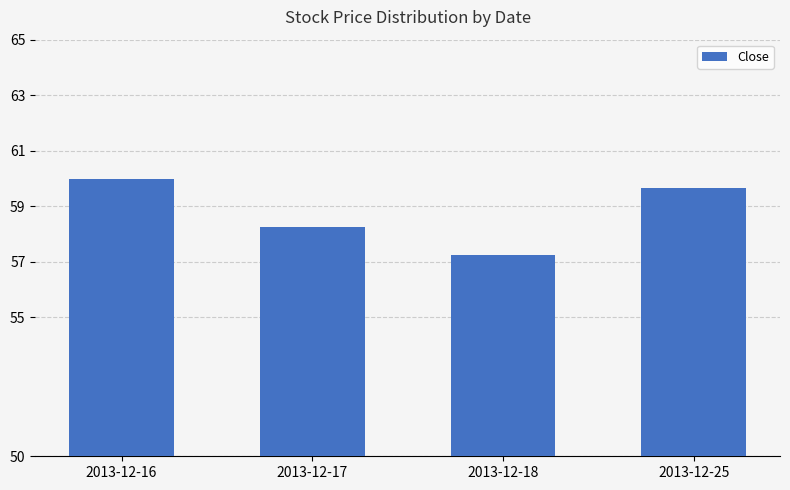

Approximately how many times larger is the value at 2013-12-16 compared to 2013-12-17?

1.0